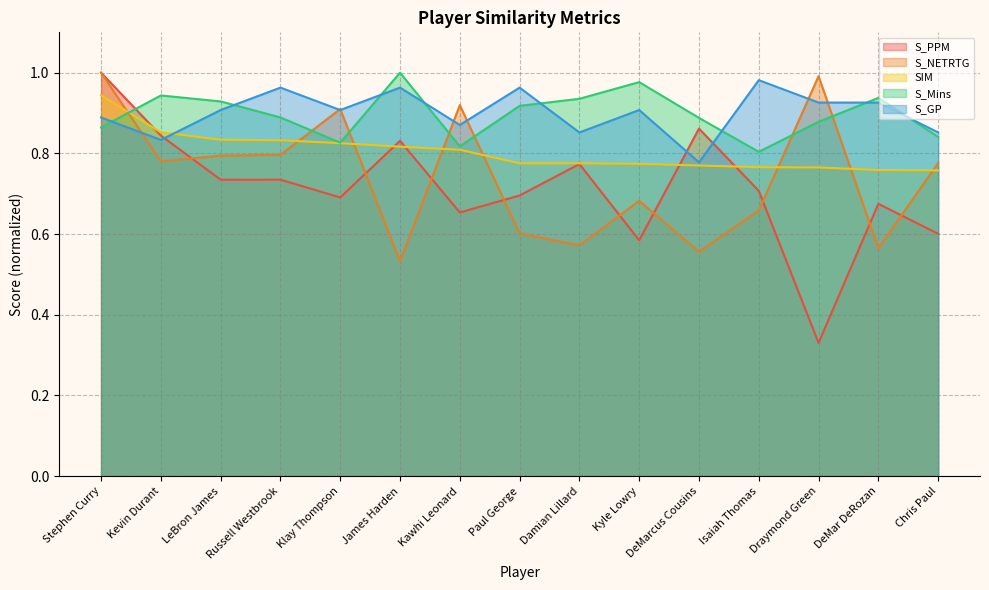

The value of S_PPM at Chris Paul is 0.2. True or false?

False